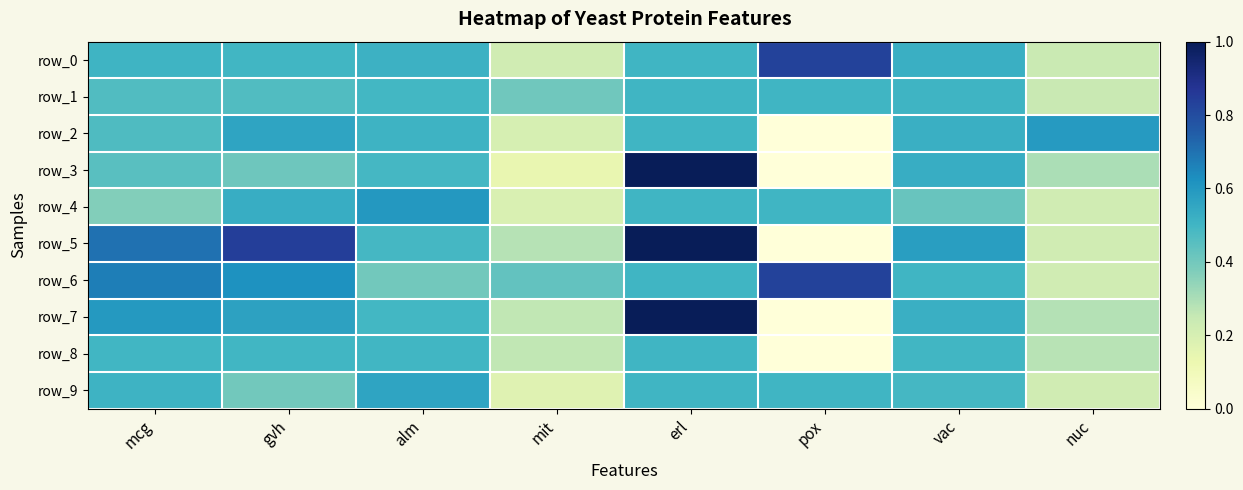

How many row_0 values are between 0 and 1?

8